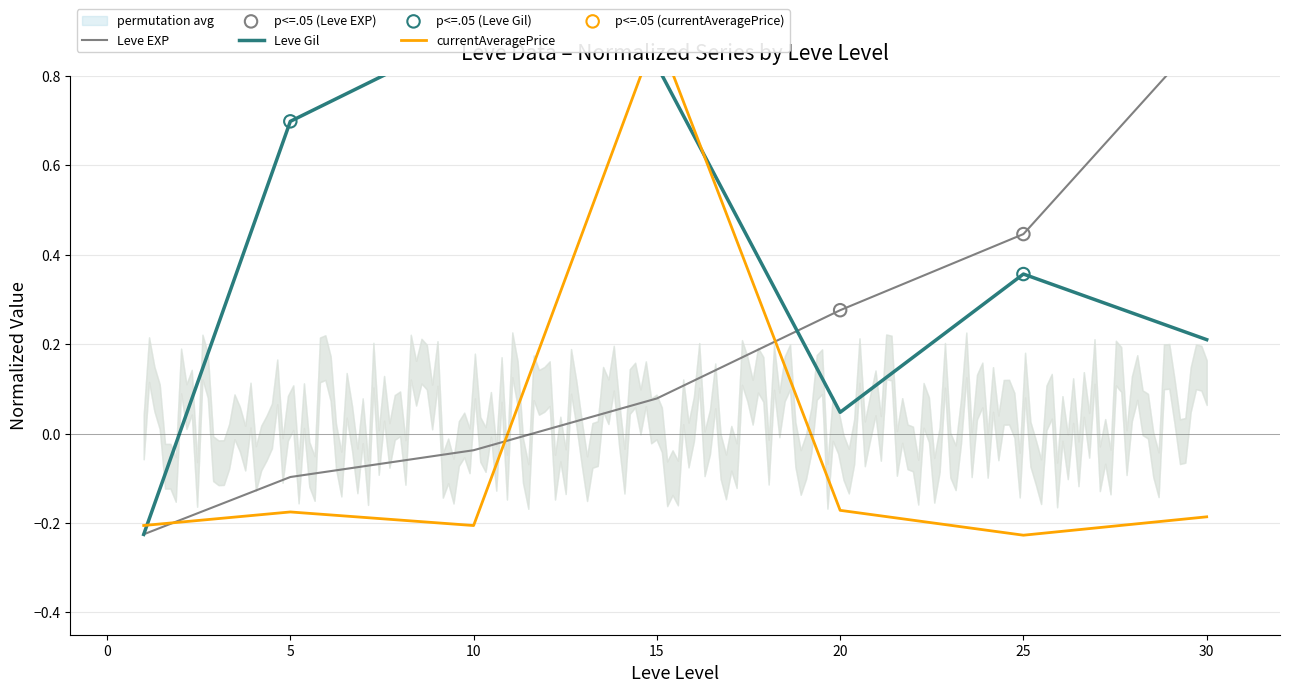

At which category is the sum across all series the highest?

15